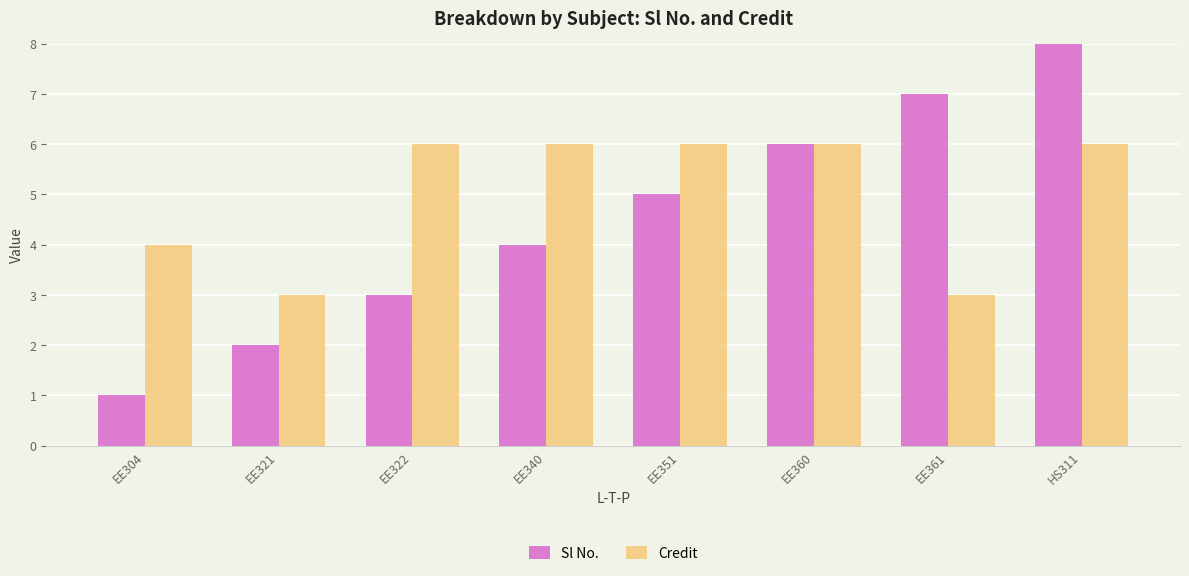

Between EE360 and EE361, which series saw the biggest shift?

Credit